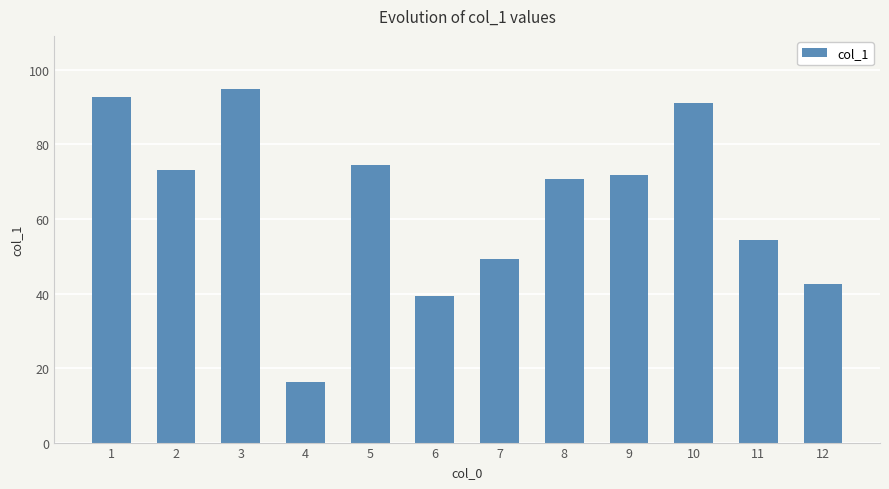

Reading right to left, extract all data points from this chart.

12=42.5	11=54.3	10=91.2	9=71.8	8=70.7	7=49.2	6=39.4	5=74.5	4=16.2	3=94.9	2=73.2	1=92.9